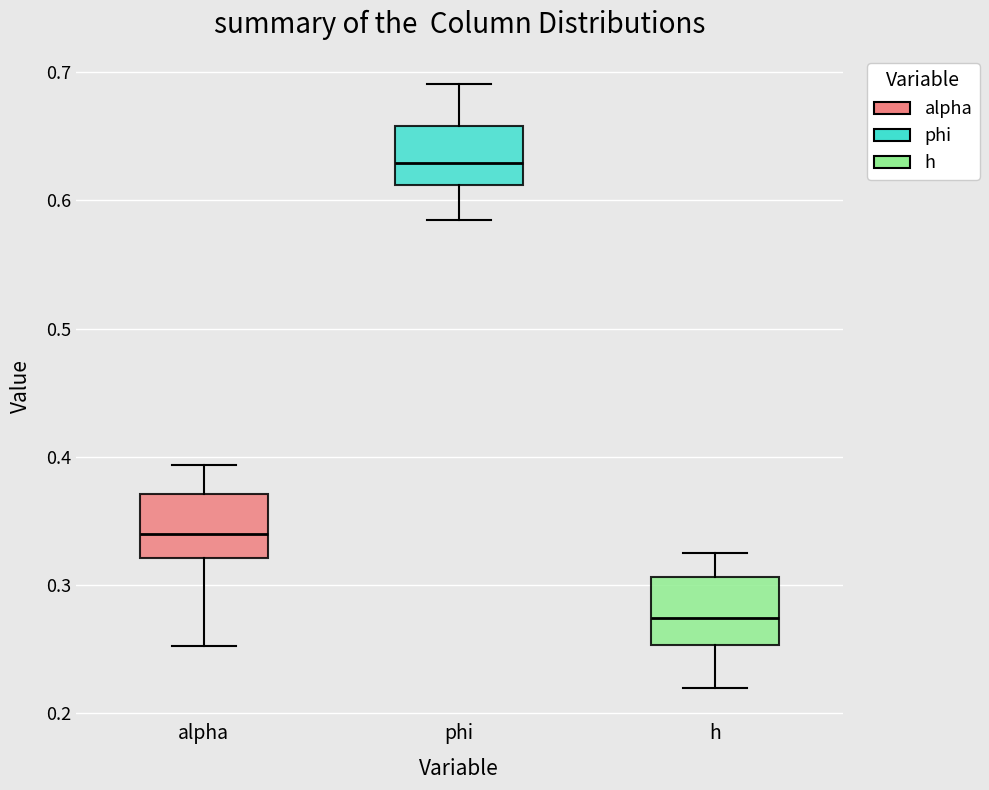

Reading left to right, read every box against the y-axis: the position of its median line, the range the box covers, and the ends of its whiskers. The values are not printed on the chart, so give them approximately, as read against the axis.

alpha: median 0.34, box 0.32 to 0.37, whiskers 0.25 to 0.39
phi: median 0.63, box 0.61 to 0.66, whiskers 0.58 to 0.69
h: median 0.27, box 0.25 to 0.31, whiskers 0.22 to 0.32